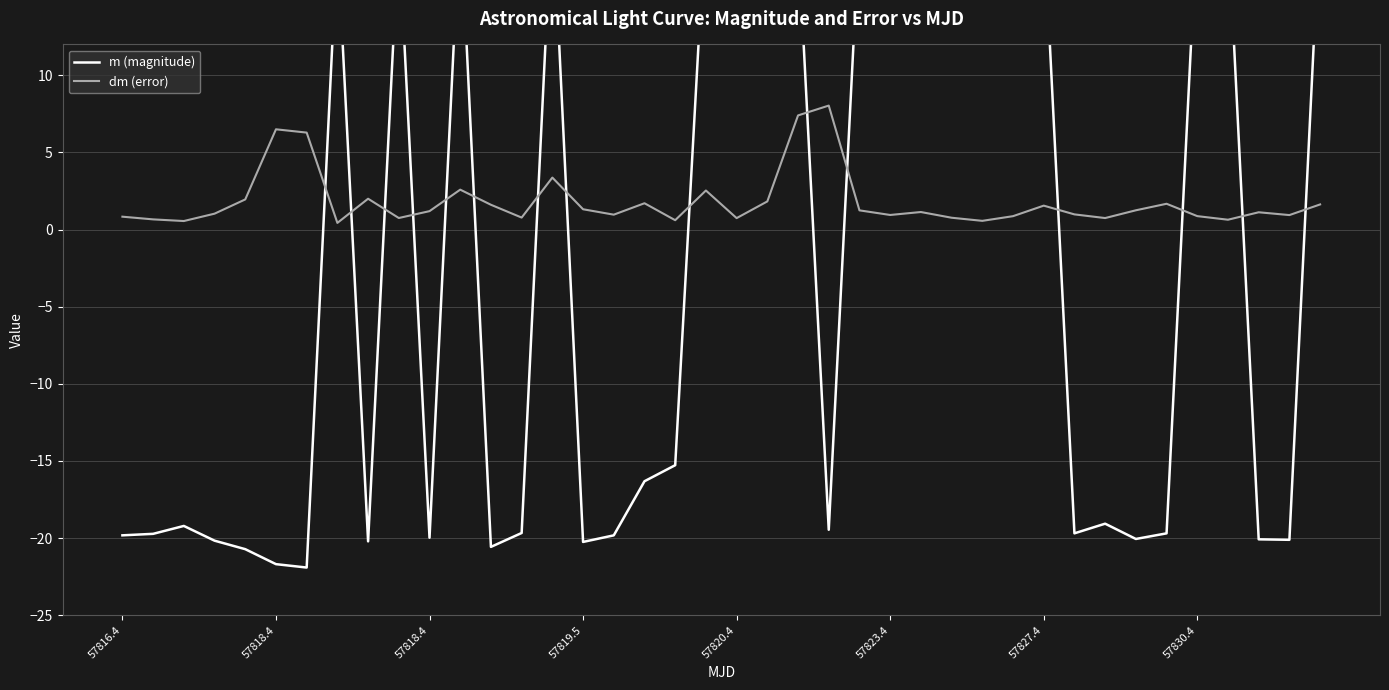

How many values in the dm (error) series are below 1?

18